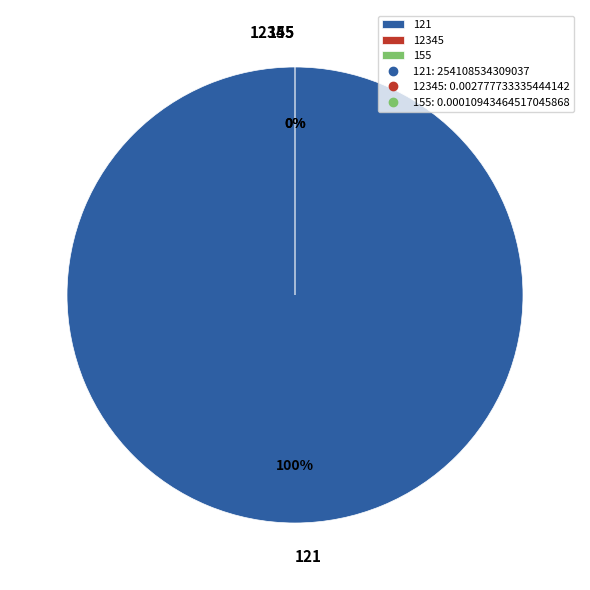

Which has a higher value, 121 or 12345?

121